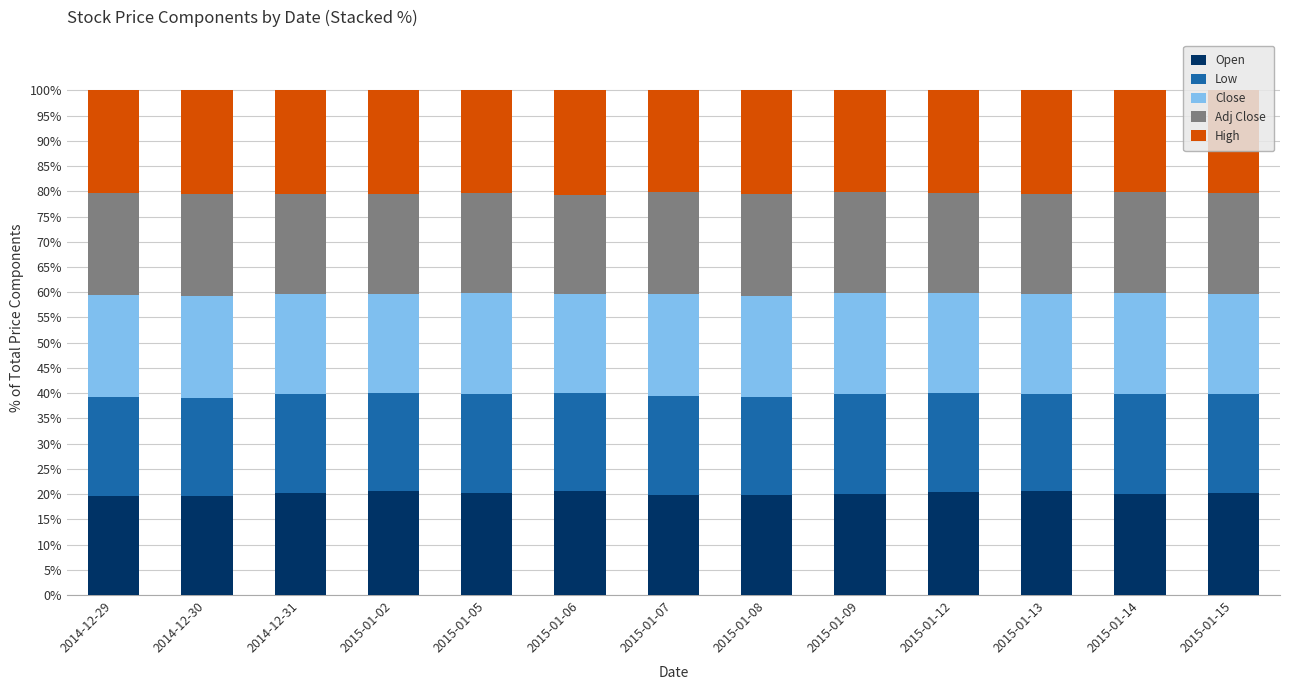

What is the total value across all series at 2015-01-13?

100.0